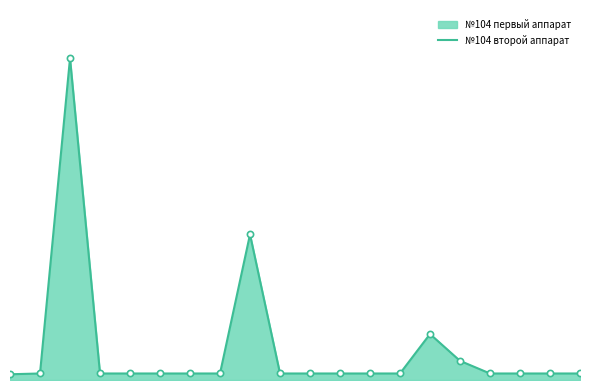

What is the ratio of the value at 5 to the value at 16?

1.0